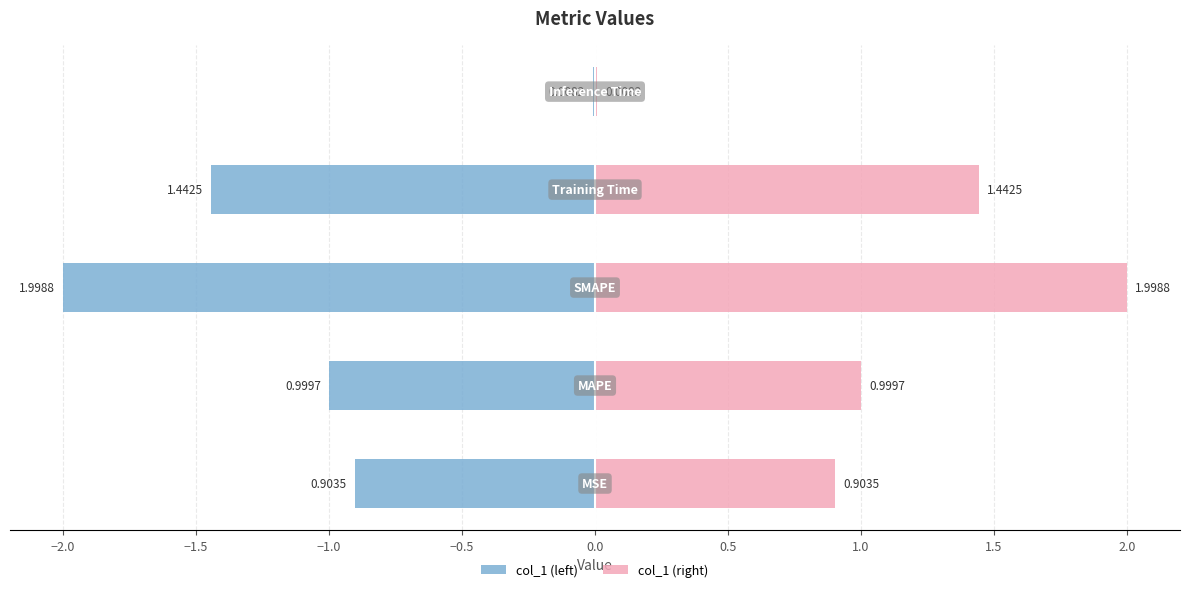

What is the approximate value at Training Time?

1.4